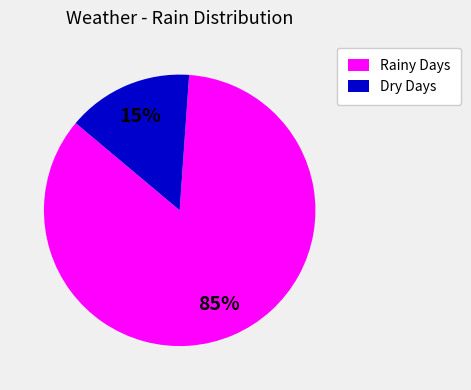

Rank the categories by value from lowest to highest.

Dry Days, Rainy Days